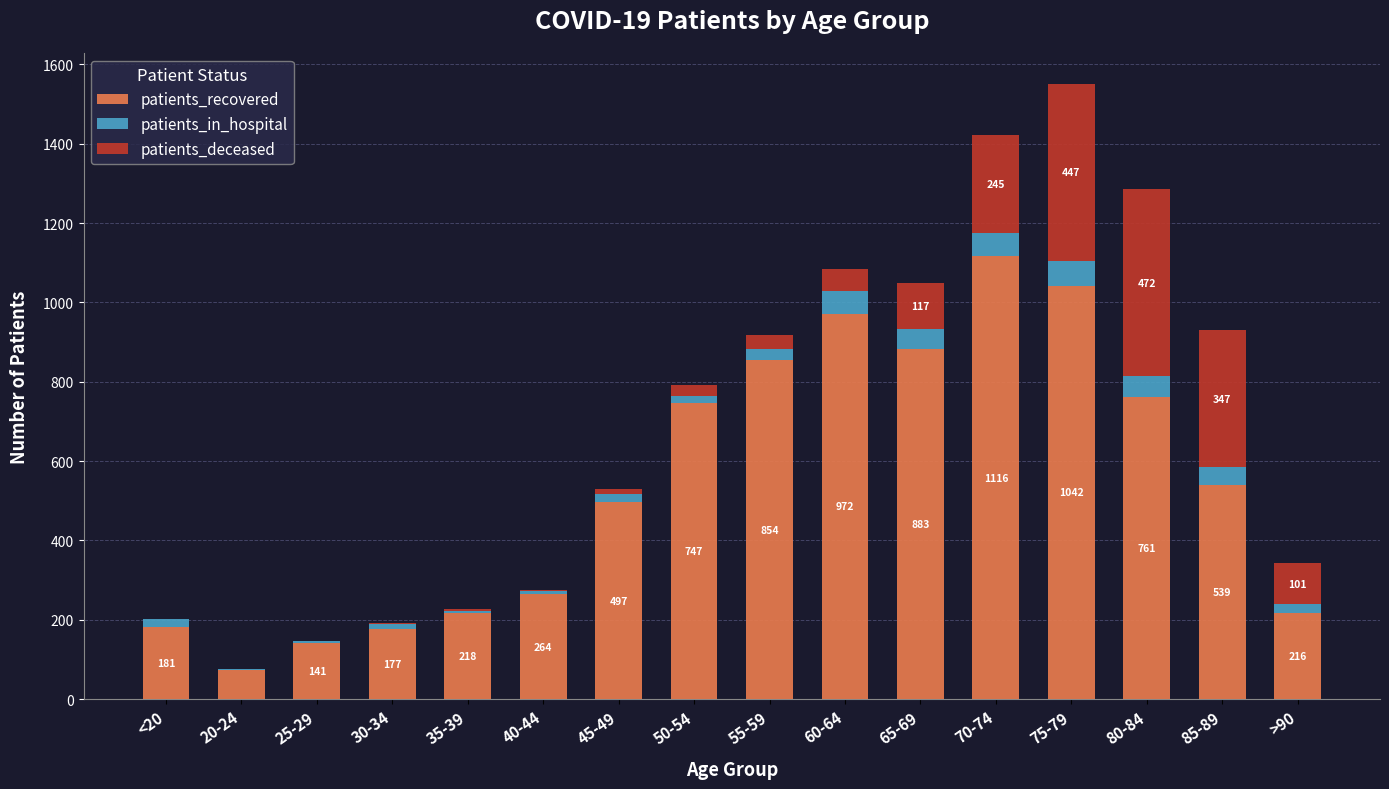

At which category is the sum across all series the highest?

75-79